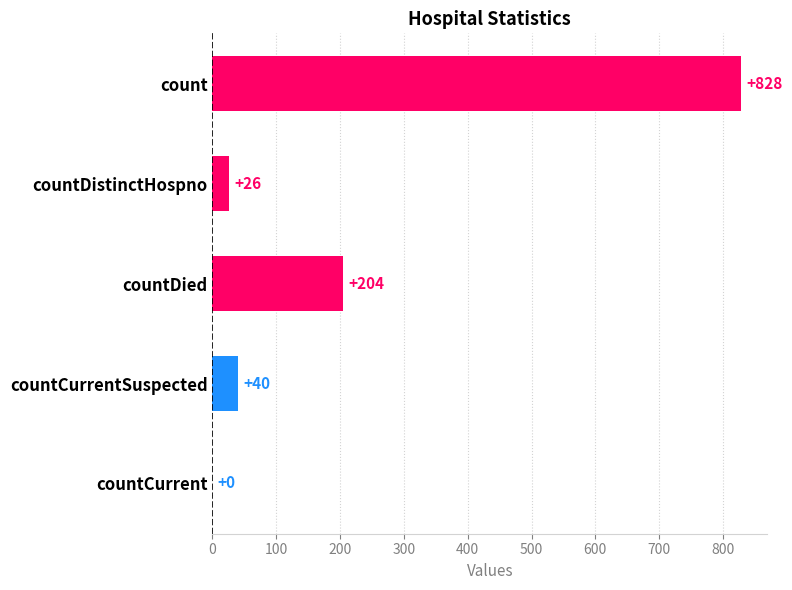

What is the ratio of the value at count to the value at countDied?

4.1